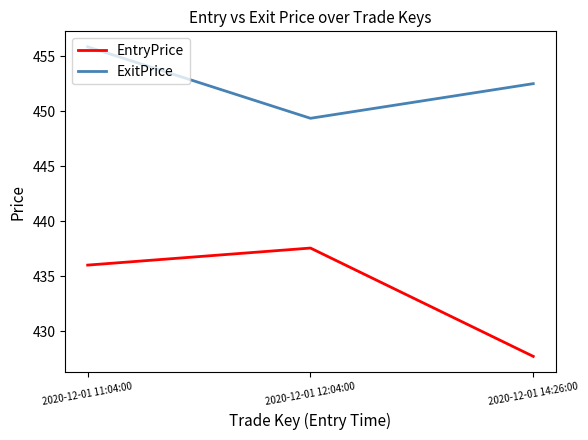

What position from the left is 2020-12-01 14:26:00?

3